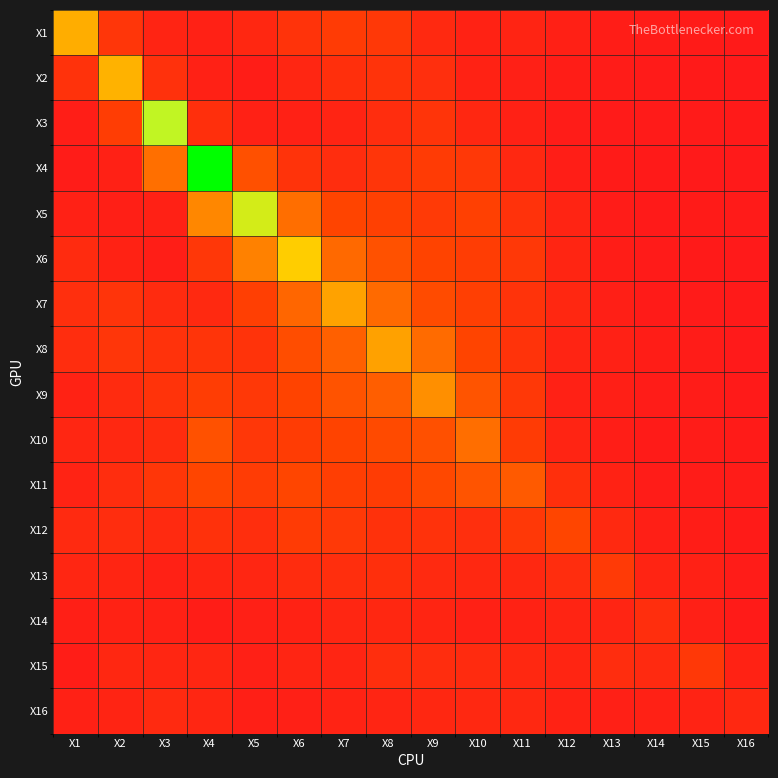

Reading left to right, extract all data points from this chart.

X1: X1=3.5	X2=0.9	X3=0.3	X4=0.3	X5=0.5	X6=0.8	X7=1.1	X8=1.0	X9=0.5	X10=0.3	X11=0.4	X12=0.2	X13=0.2	X14=0.1	X15=0.1	X16=0.0
X2: X1=0.8	X2=3.7	X3=0.8	X4=0.3	X5=0.2	X6=0.4	X7=0.7	X8=0.8	X9=0.7	X10=0.3	X11=0.2	X12=0.2	X13=0.1	X14=0.1	X15=0.1	X16=0.0
X3: X1=0.2	X2=1.2	X3=5.6	X4=0.7	X5=0.3	X6=0.3	X7=0.4	X8=0.7	X9=0.9	X10=0.5	X11=0.3	X12=0.1	X13=0.1	X14=0.1	X15=0.1	X16=0.0
X4: X1=0.1	X2=0.3	X3=2.2	X4=9.1	X5=1.6	X6=0.8	X7=0.6	X8=0.9	X9=1.1	X10=1.0	X11=0.5	X12=0.2	X13=0.1	X14=0.0	X15=0.0	X16=0.0
X5: X1=0.3	X2=0.2	X3=0.3	X4=2.6	X5=5.3	X6=2.2	X7=1.4	X8=1.2	X9=1.1	X10=1.3	X11=0.8	X12=0.3	X13=0.1	X14=0.0	X15=0.1	X16=0.1
X6: X1=0.6	X2=0.3	X3=0.2	X4=0.9	X5=2.5	X6=4.3	X7=2.1	X8=1.6	X9=1.3	X10=1.2	X11=1.0	X12=0.4	X13=0.2	X14=0.1	X15=0.0	X16=0.0
X7: X1=0.7	X2=0.9	X3=0.6	X4=0.5	X5=1.2	X6=2.0	X7=3.3	X8=2.1	X9=1.5	X10=1.2	X11=0.8	X12=0.5	X13=0.2	X14=0.1	X15=0.1	X16=0.1
X8: X1=0.6	X2=0.9	X3=0.8	X4=0.9	X5=0.8	X6=1.6	X7=1.9	X8=3.2	X9=2.1	X10=1.4	X11=0.8	X12=0.4	X13=0.3	X14=0.1	X15=0.1	X16=0.0
X9: X1=0.3	X2=0.6	X3=0.9	X4=1.2	X5=1.0	X6=1.3	X7=1.7	X8=1.9	X9=2.8	X10=1.7	X11=1.0	X12=0.3	X13=0.2	X14=0.1	X15=0.1	X16=0.0
X10: X1=0.4	X2=0.5	X3=0.6	X4=1.6	X5=1.0	X6=1.1	X7=1.3	X8=1.5	X9=1.6	X10=2.2	X11=1.1	X12=0.4	X13=0.2	X14=0.1	X15=0.1	X16=0.1
X11: X1=0.3	X2=0.7	X3=0.9	X4=1.4	X5=1.1	X6=1.4	X7=1.2	X8=1.1	X9=1.4	X10=1.7	X11=1.8	X12=0.7	X13=0.3	X14=0.1	X15=0.1	X16=0.1
X12: X1=0.6	X2=0.7	X3=0.5	X4=0.8	X5=0.7	X6=1.1	X7=1.0	X8=0.8	X9=0.8	X10=0.7	X11=1.0	X12=1.4	X13=0.5	X14=0.2	X15=0.1	X16=0.1
X13: X1=0.4	X2=0.4	X3=0.3	X4=0.4	X5=0.4	X6=0.6	X7=0.7	X8=0.7	X9=0.5	X10=0.5	X11=0.5	X12=0.6	X13=1.1	X14=0.4	X15=0.3	X16=0.1
X14: X1=0.2	X2=0.3	X3=0.3	X4=0.2	X5=0.2	X6=0.3	X7=0.4	X8=0.5	X9=0.4	X10=0.3	X11=0.3	X12=0.4	X13=0.4	X14=0.7	X15=0.2	X16=0.1
X15: X1=0.2	X2=0.5	X3=0.4	X4=0.4	X5=0.2	X6=0.4	X7=0.4	X8=0.7	X9=0.6	X10=0.6	X11=0.5	X12=0.4	X13=0.6	X14=0.5	X15=1.0	X16=0.3
X16: X1=0.3	X2=0.4	X3=0.5	X4=0.4	X5=0.2	X6=0.2	X7=0.3	X8=0.4	X9=0.4	X10=0.5	X11=0.5	X12=0.3	X13=0.2	X14=0.3	X15=0.3	X16=0.5